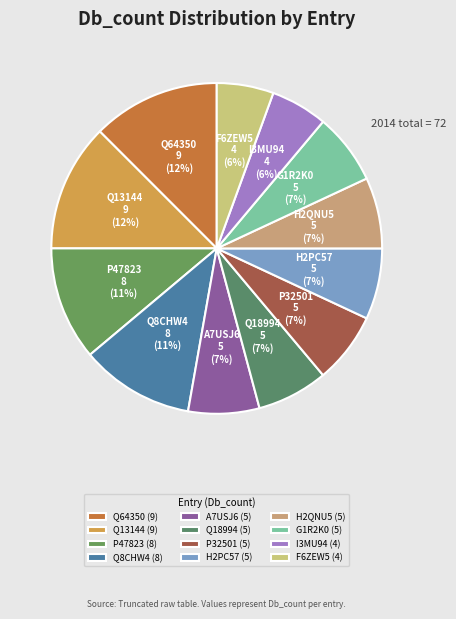

Is it true that Q8CHW4 is 11% of the pie?

True